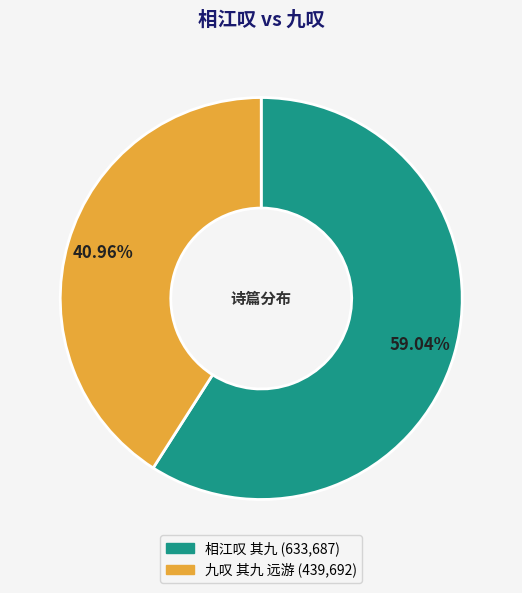

Which has a higher value, 九叹 其九 远游 or 相江叹 其九?

相江叹 其九